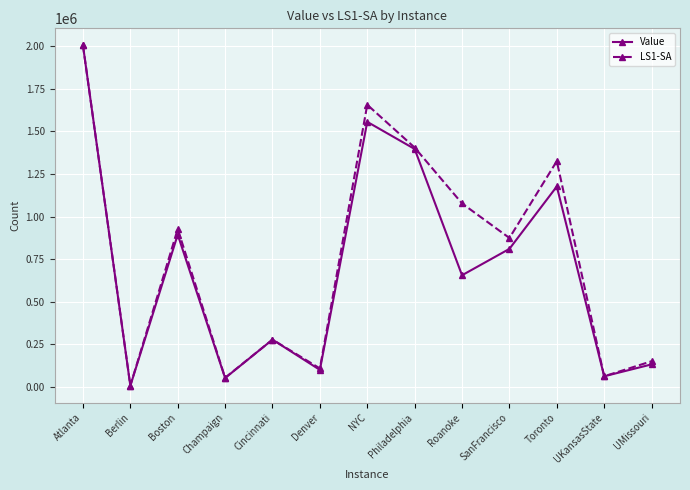

At UMissouri, list the series in order from smallest to largest.

Value, LS1-SA